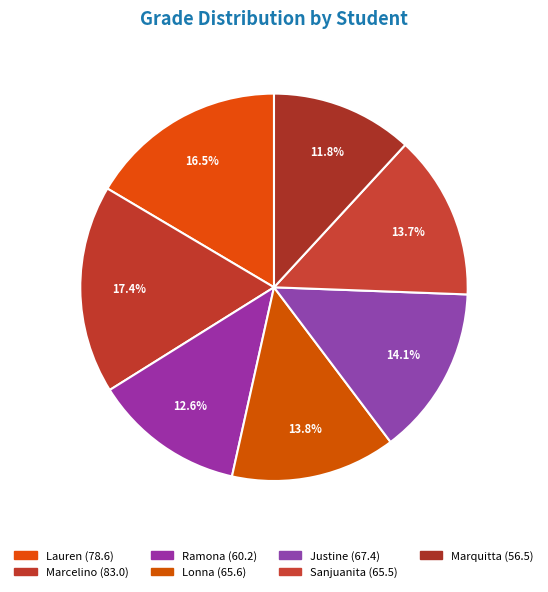

True or false: Ramona accounts for 13% of the total.

True